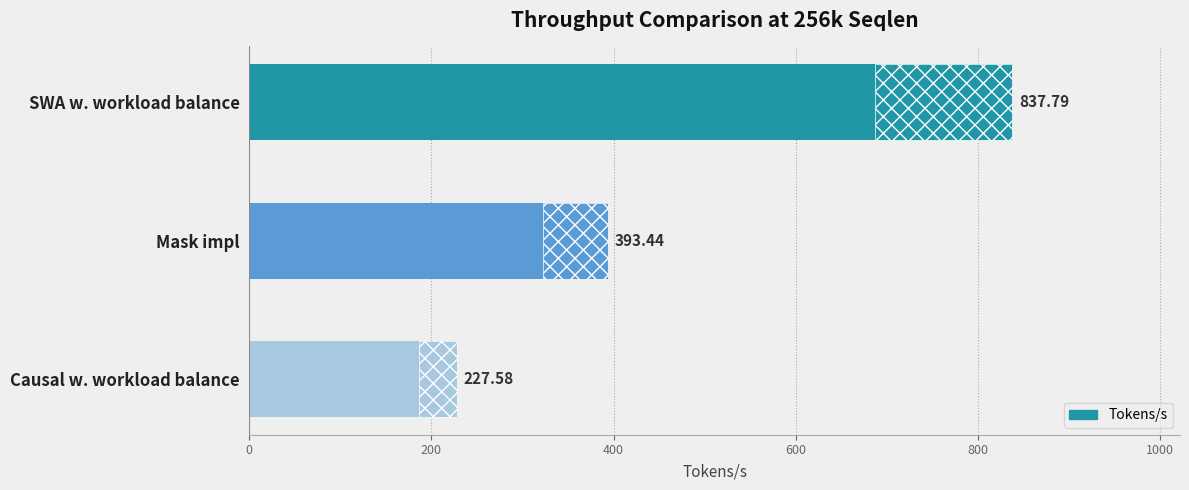

What is the difference between the maximum and minimum values?

610.2